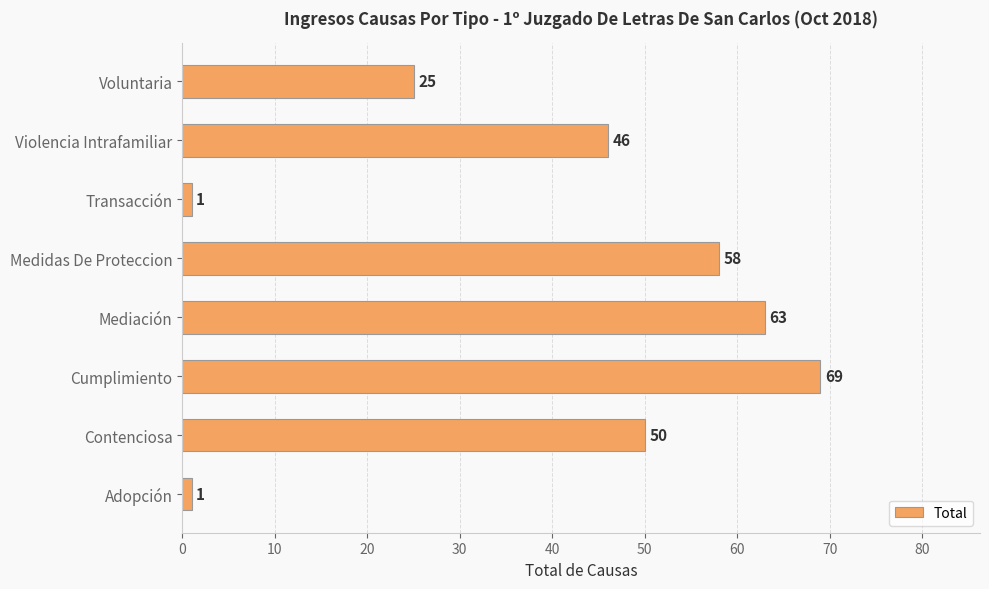

Reading bottom to top, extract all data points from this chart.

1	50	69	63	58	1	46	25